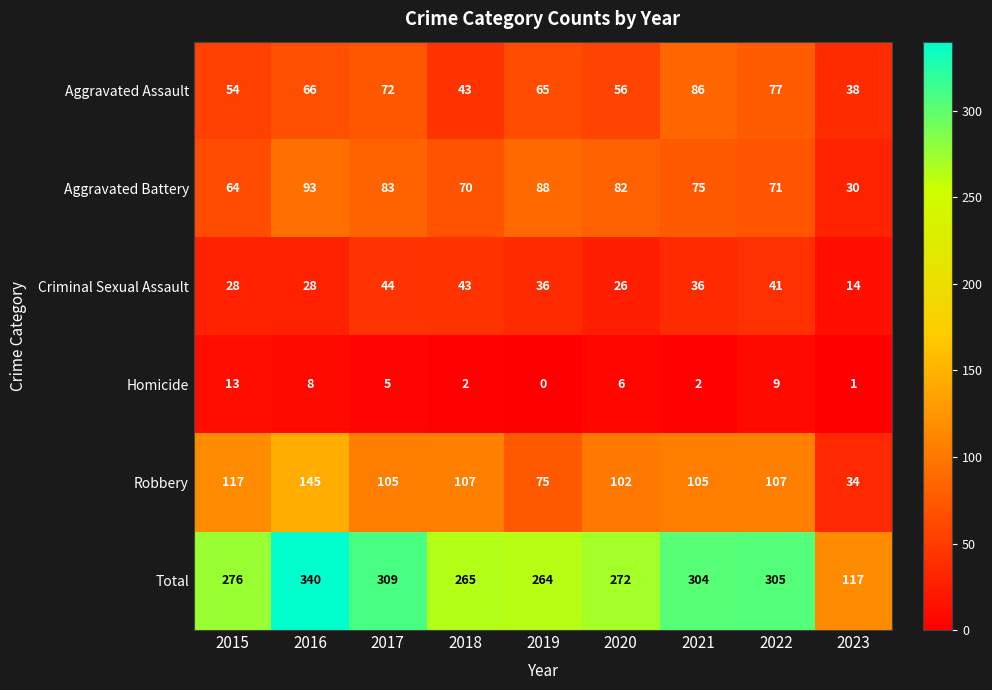

What is the difference between the maximum and minimum values in the Total series?

223